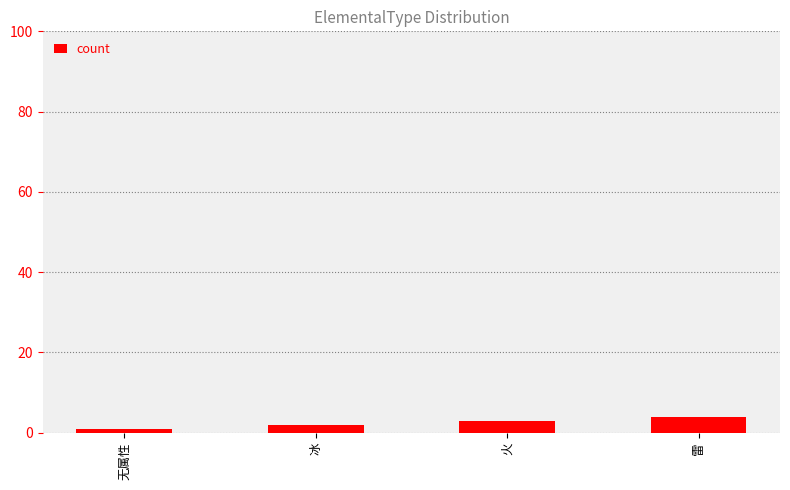

Rank the categories by value from lowest to highest.

无属性, 冰, 火, 雷